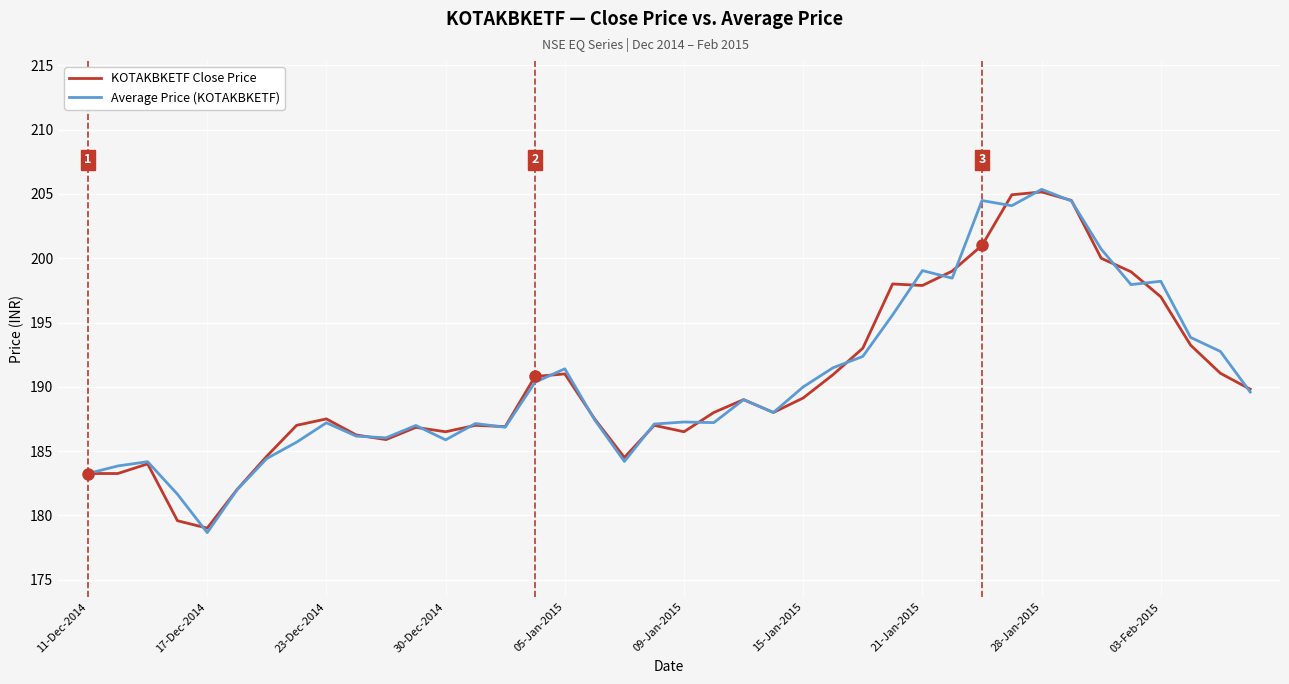

How many lines are shown in the chart?

2